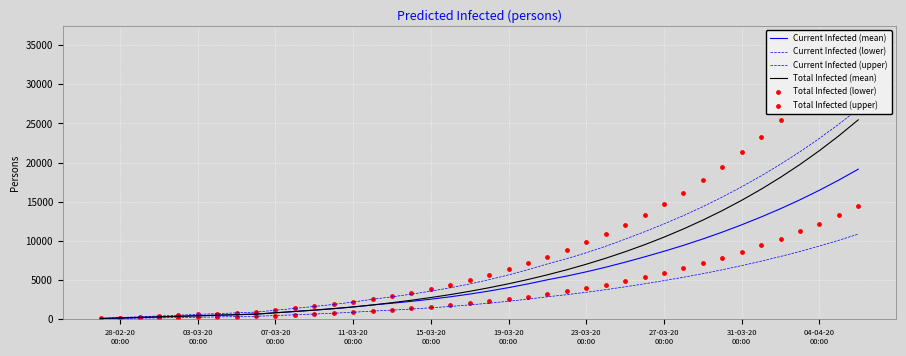

At how many categories does at least one series exceed 27755?

3